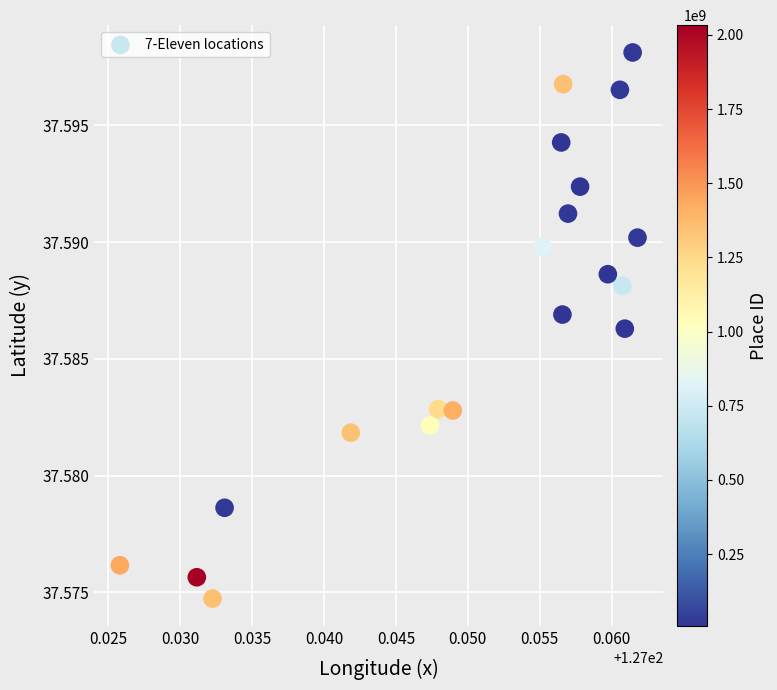

Count the number of points in this scatter plot.

20